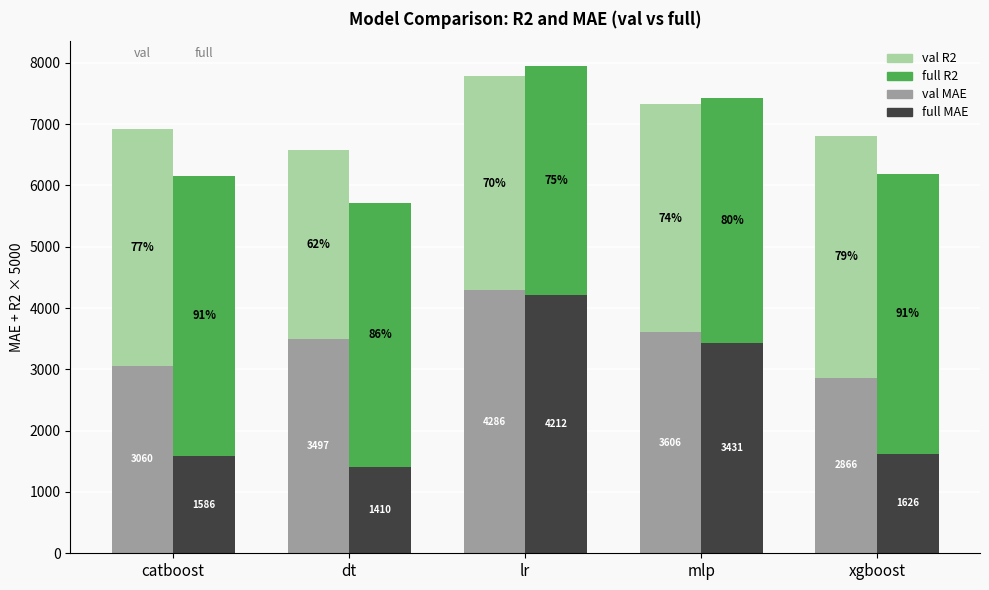

Is the value of full MAE at xgboost greater than the value of val MAE at lr?

No